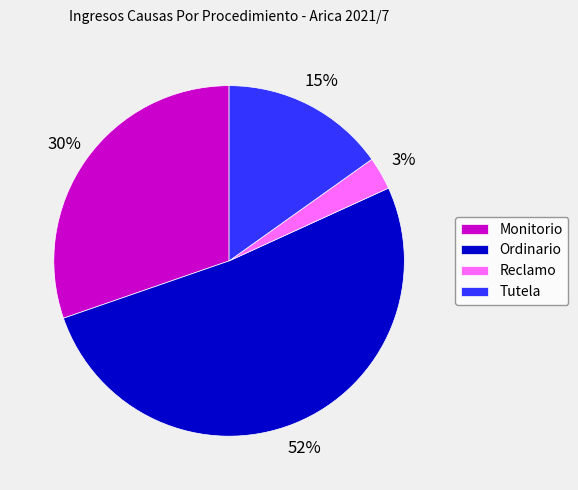

To the nearest percent, what is the average slice percentage?

25%